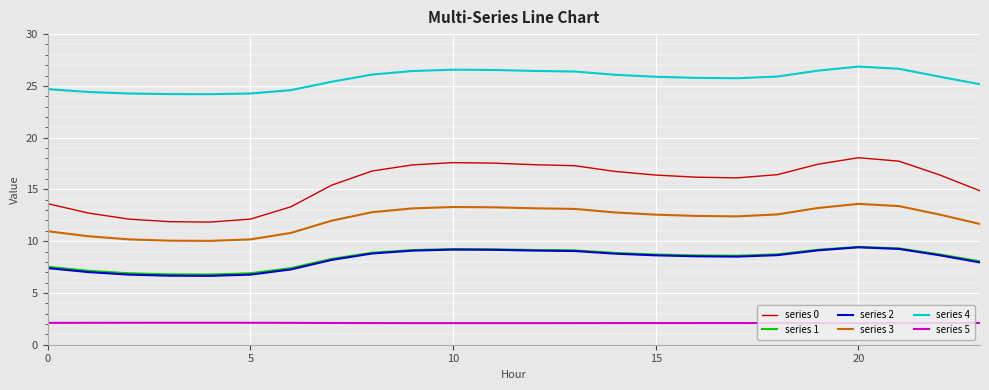

What is the difference between the maximum and minimum values in the series 1 series?

2.7